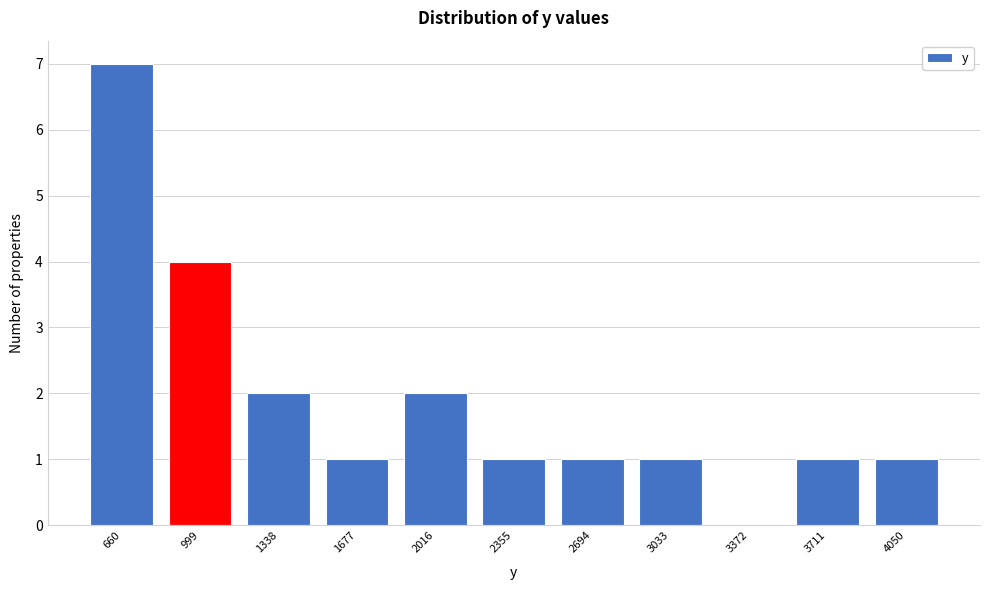

Reading right to left, extract all data points from this chart.

4050=1	3711=1	3372=0	3033=1	2694=1	2355=1	2016=2	1677=1	1338=2	999=4	660=7